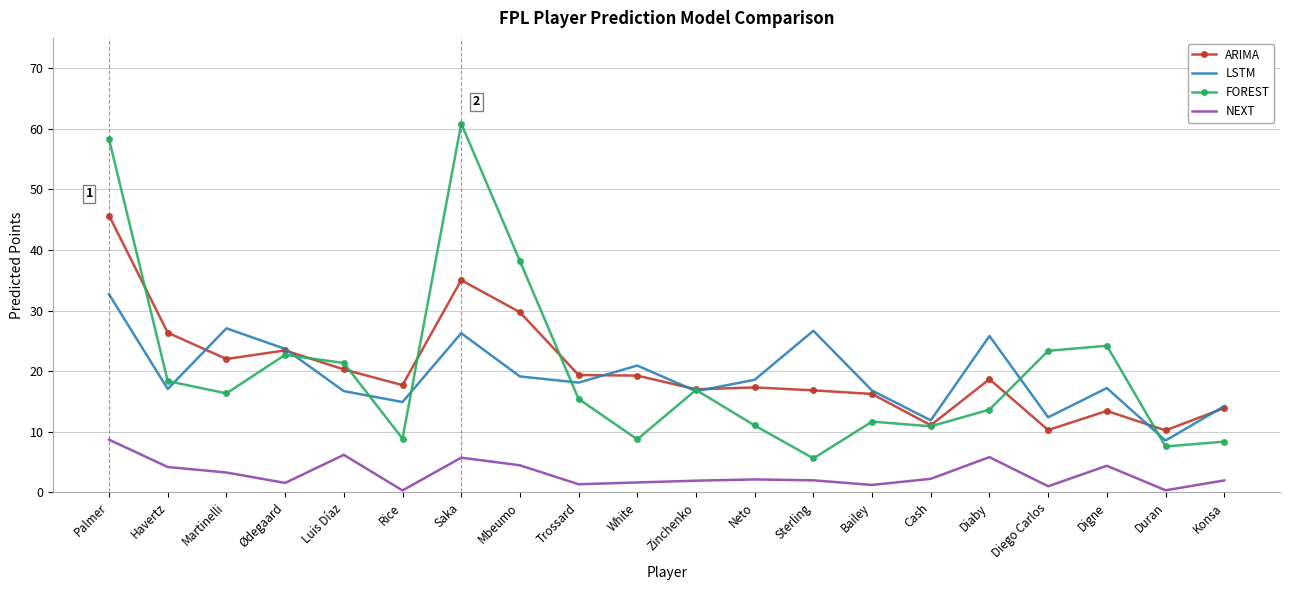

Is it true that LSTM equals 23.7 at Ødegaard?

True